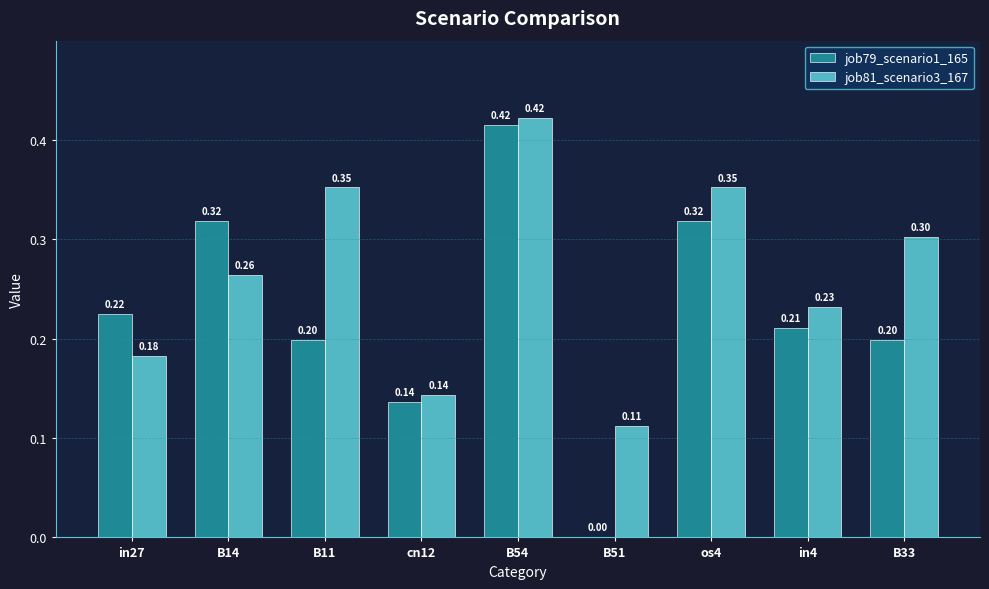

Are the bars horizontal?

No